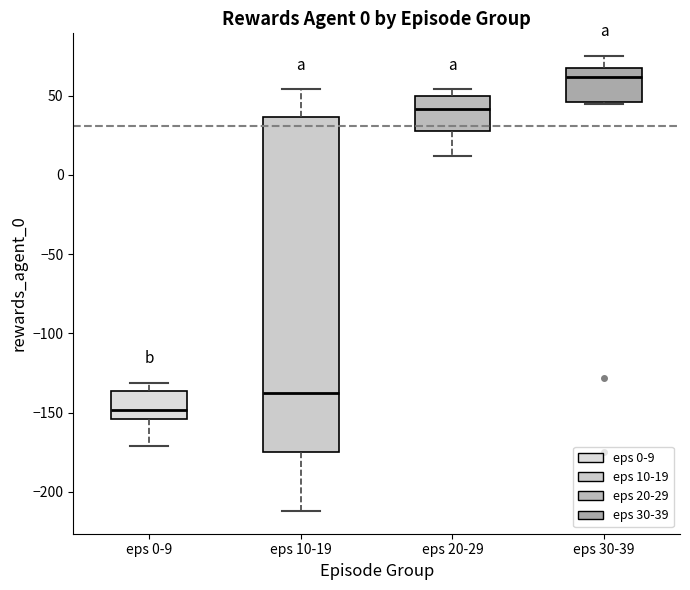

Reading left to right, transcribe this box plot: for each box, give where its median line is, the range the box spans, and where its two whiskers end, as read against the y-axis. The values are not printed on the chart, so give them approximately, as read against the axis.

eps 0-9: median -150, box -155 to -135, whiskers -170 to -130
eps 10-19: median -135, box -175 to 35, whiskers -210 to 55
eps 20-29: median 40, box 30 to 50, whiskers 10 to 55
eps 30-39: median 60, box 45 to 70, whiskers 45 to 75